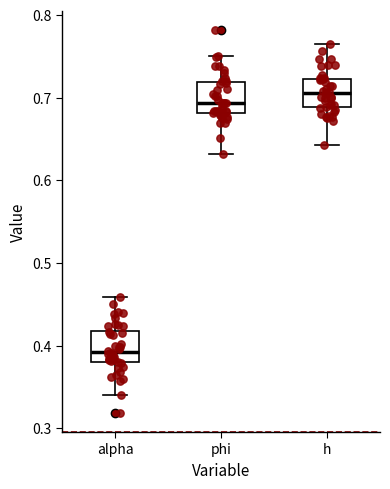

Reading left to right, transcribe this box plot: for each box, give where its median line is, the range the box spans, and where its two whiskers end, as read against the y-axis. The values are not printed on the chart, so give them approximately, as read against the axis.

alpha: median 0.39, box 0.38 to 0.42, whiskers 0.34 to 0.46
phi: median 0.69, box 0.68 to 0.72, whiskers 0.63 to 0.75
h: median 0.71, box 0.69 to 0.72, whiskers 0.64 to 0.77